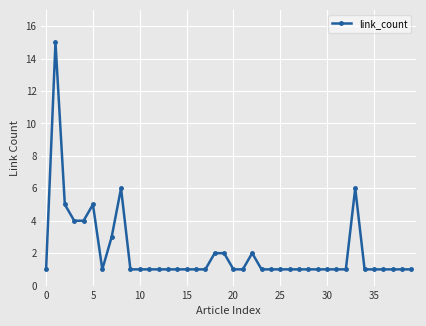

What is the minimum value shown in the chart?

1